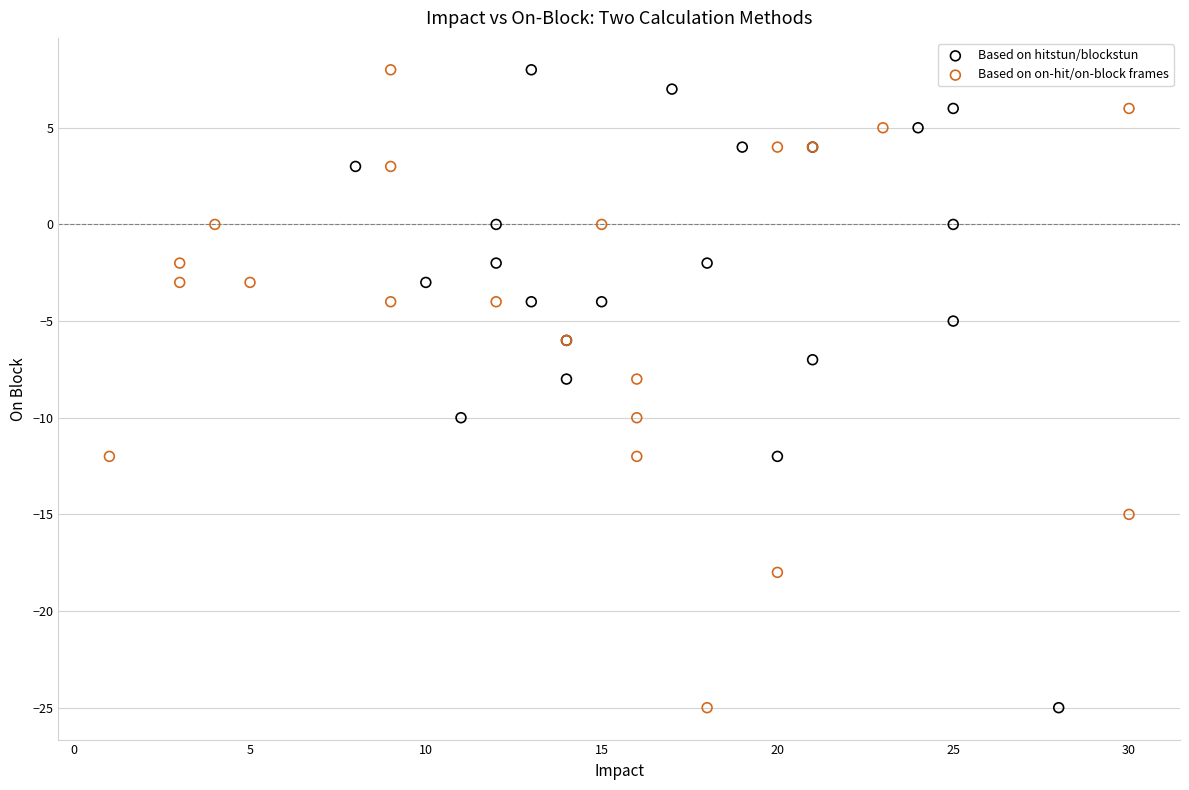

What are all the series names shown in the legend?

Based on hitstun/blockstun, Based on on-hit/on-block frames